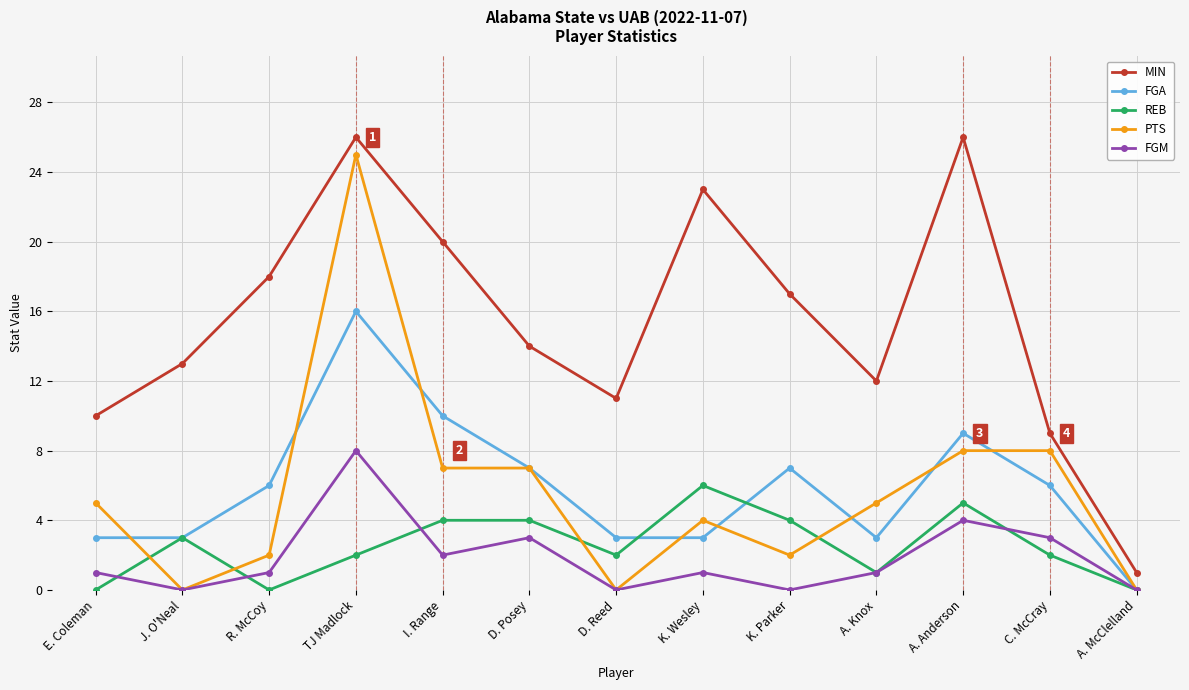

Is this an area chart (filled region under the line)?

No